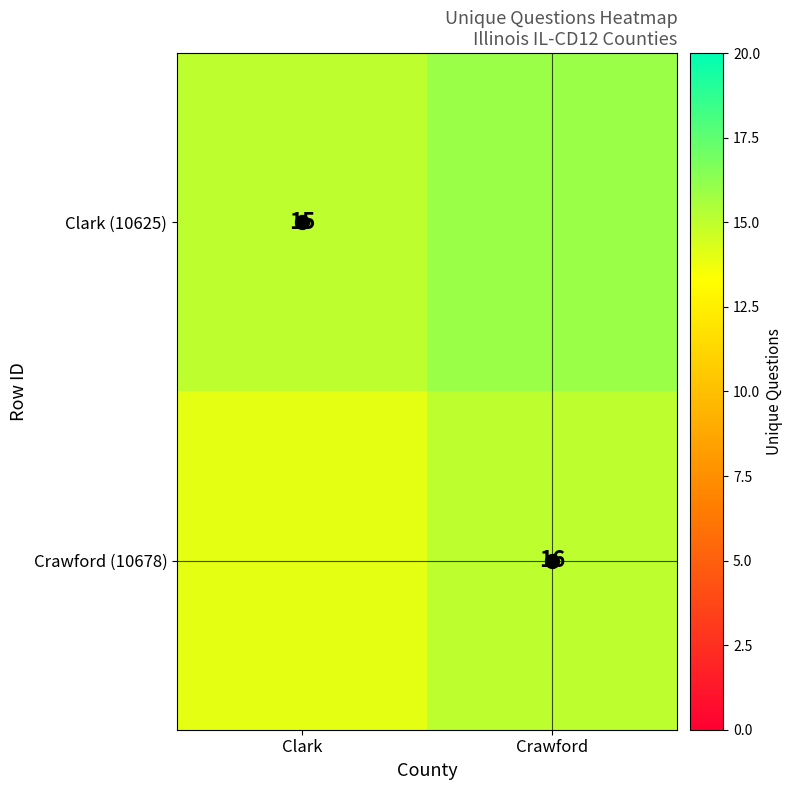

What is the total value across all series at Clark?

29